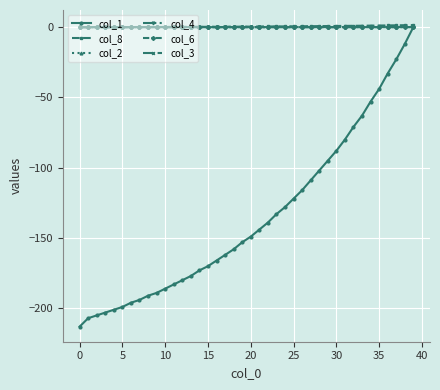

What is the value of the col_1 point at the 21st from the left?

-149.0